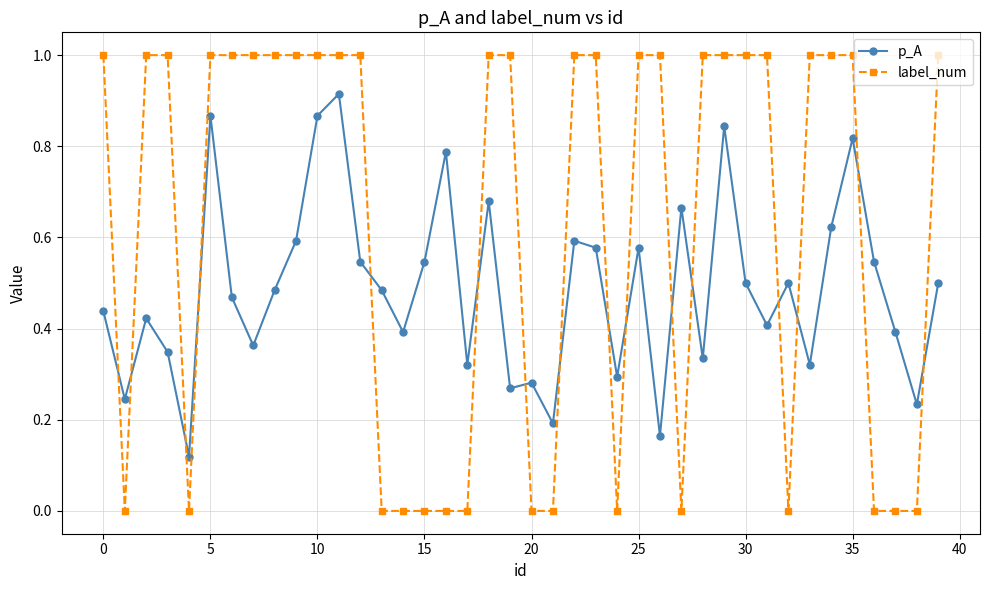

Which series has the largest total across all categories?

label_num